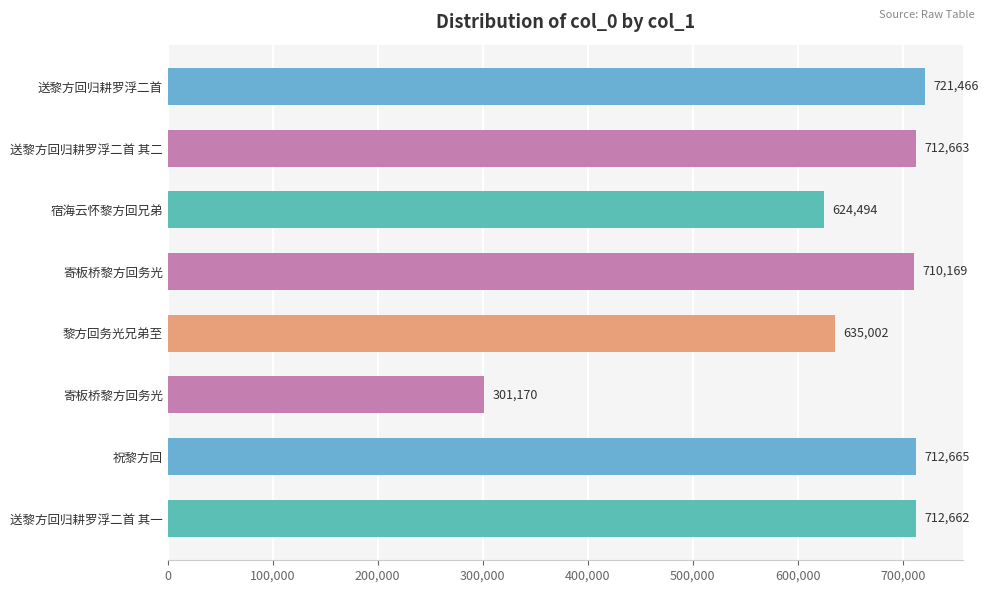

Count the number of data series in this chart.

1